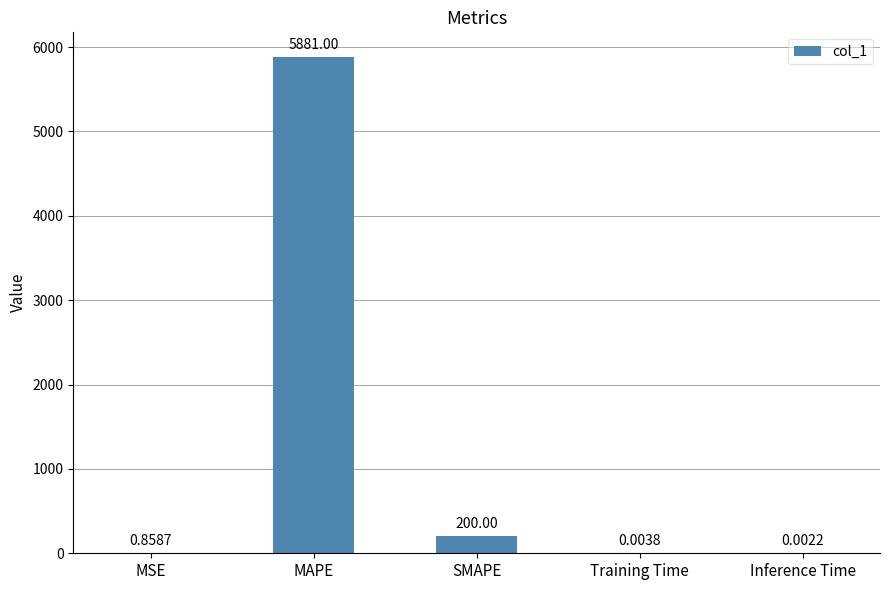

Is it true that the value at SMAPE is 200.0?

True